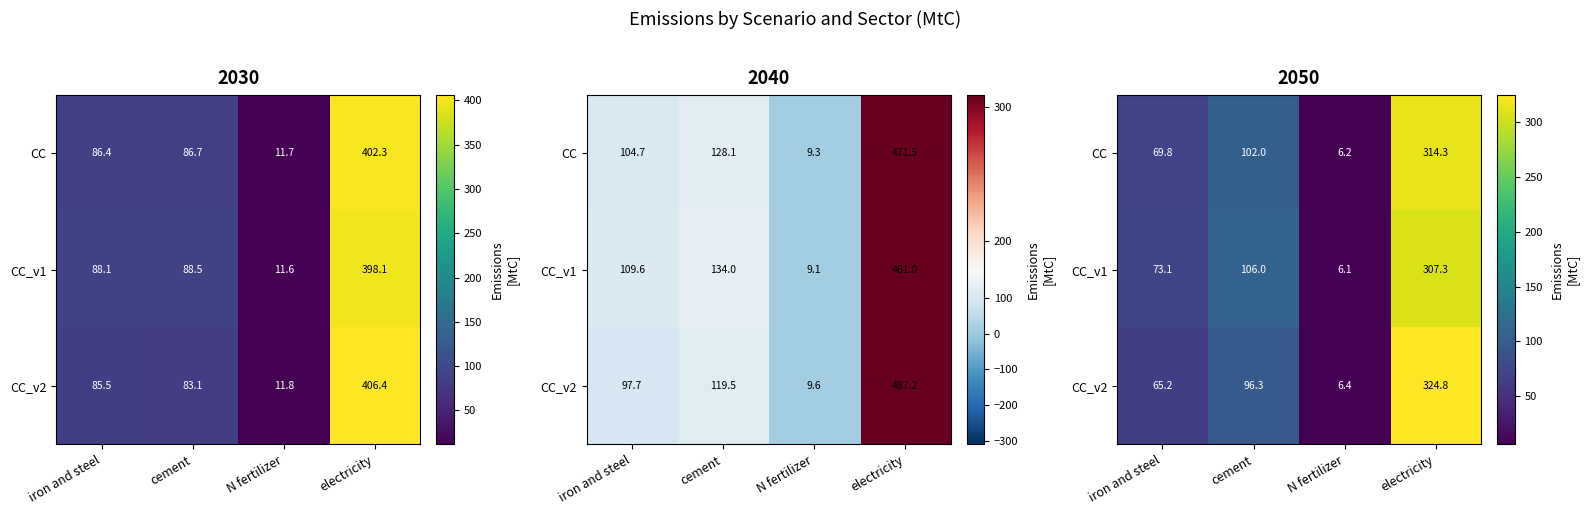

Which series changed the most between iron and steel and cement?

CC_v1